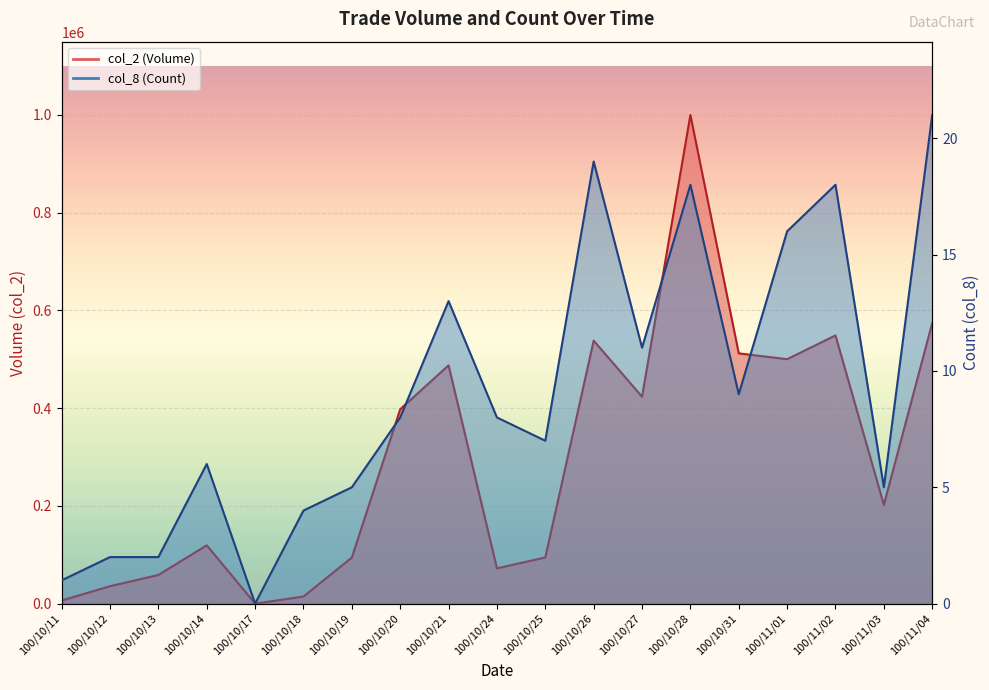

What is the sum of the col_8 values at 100/10/31 and 100/11/03?

14